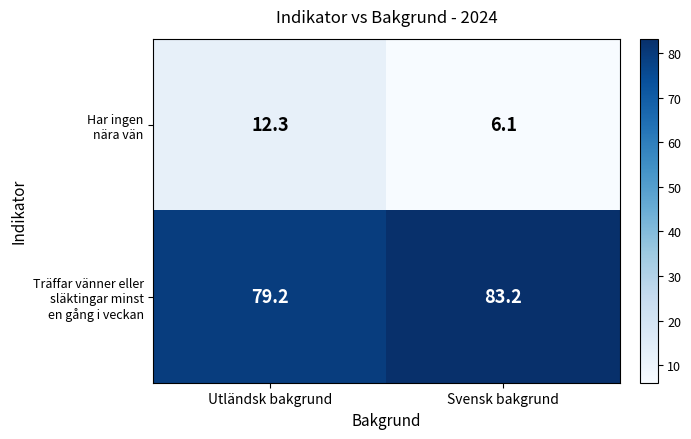

Which category has the highest value across all series?

Svensk bakgrund